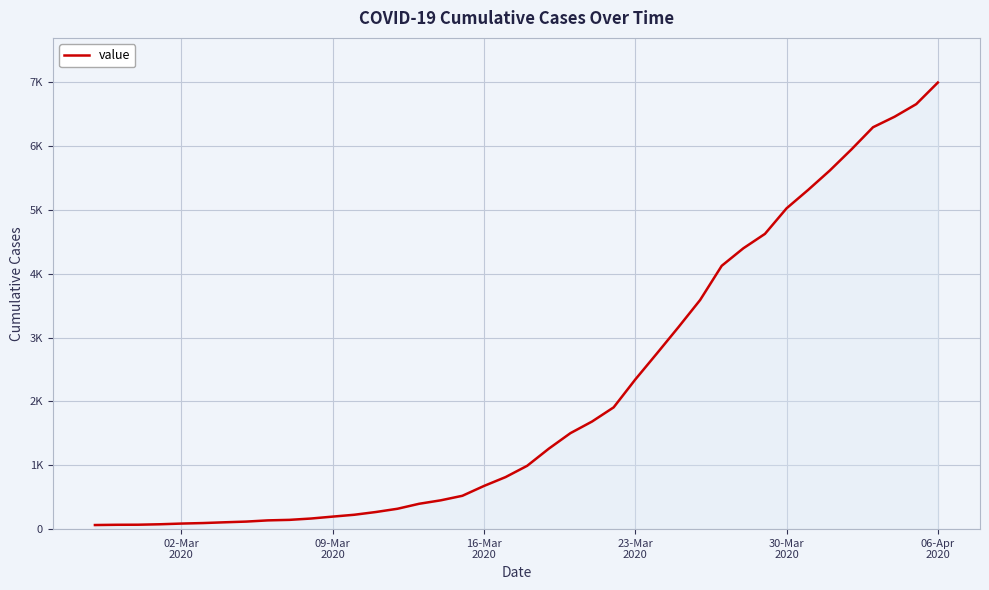

Does the chart display data point markers on the line(s)?

No